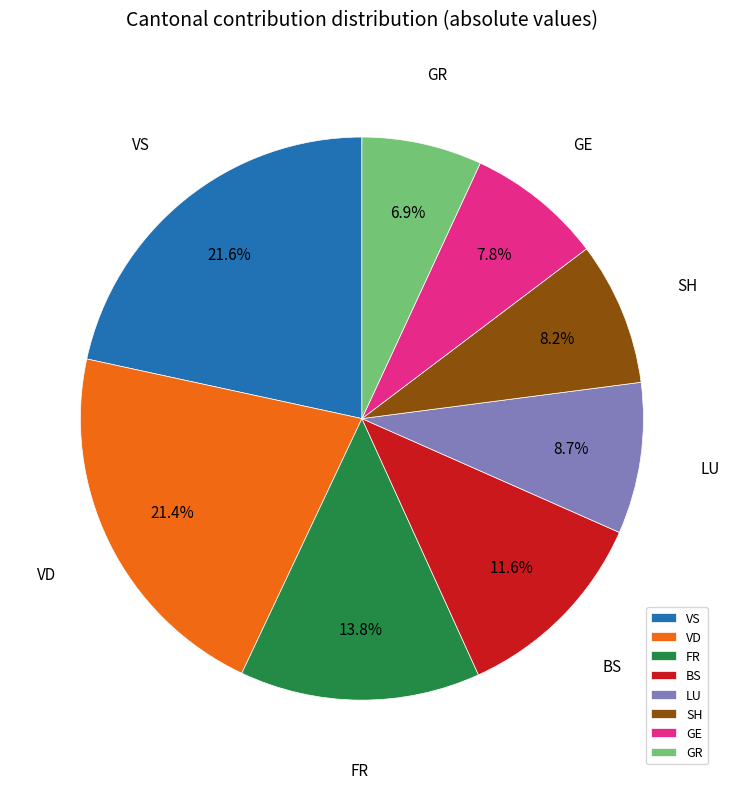

Which slice is the smallest?

GR